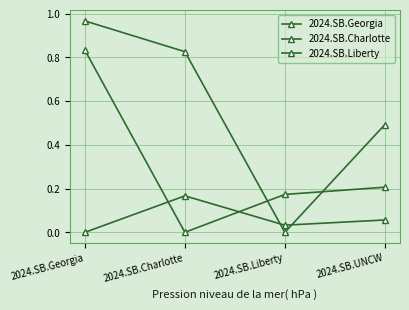

What is the difference between the highest and lowest values at 2024.SB.Charlotte?

0.8